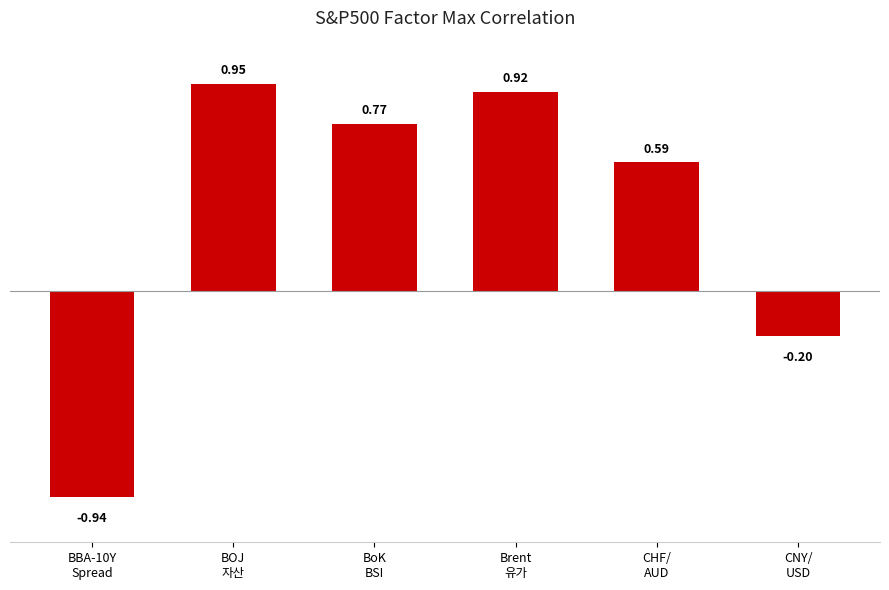

Does the chart contain any negative values?

Yes